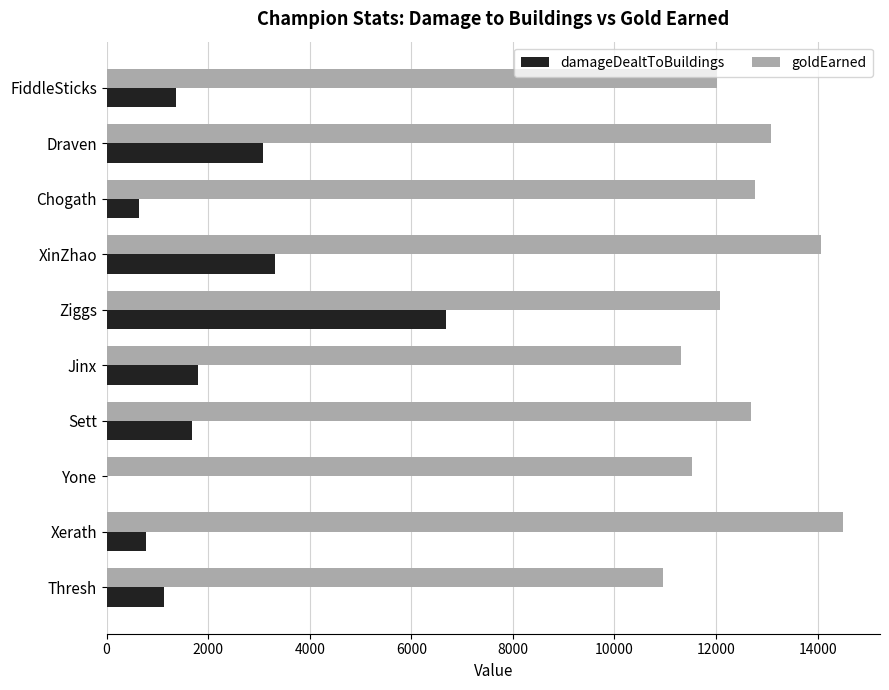

How many data points does each series have?

10